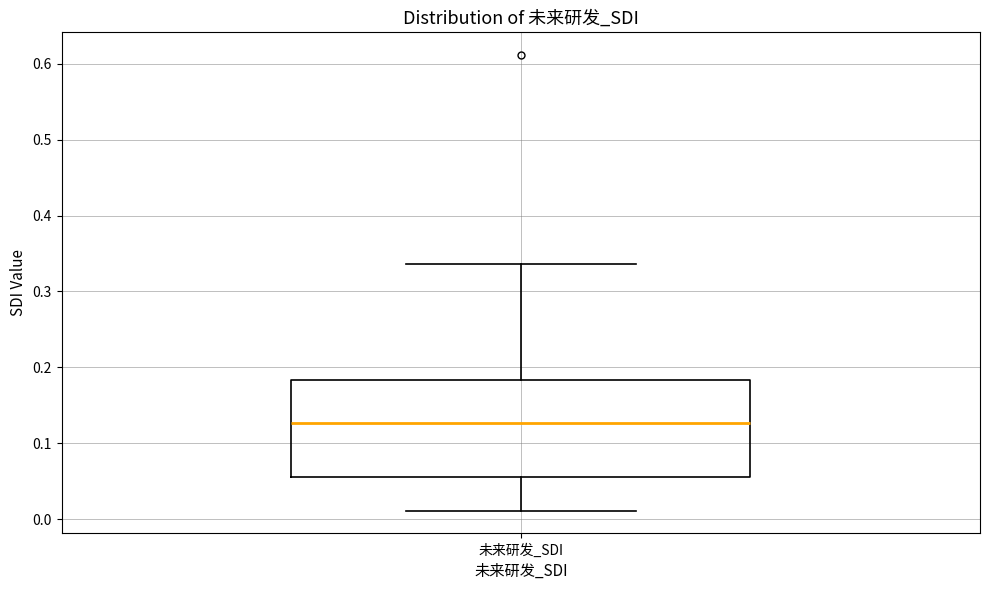

Transcribe this box plot: give where the median line is, the range the box spans, and where the two whiskers end, as read against the y-axis. The values are not printed on the chart, so give them approximately, as read against the axis.

median 0.13, box 0.06 to 0.18, whiskers 0.01 to 0.34